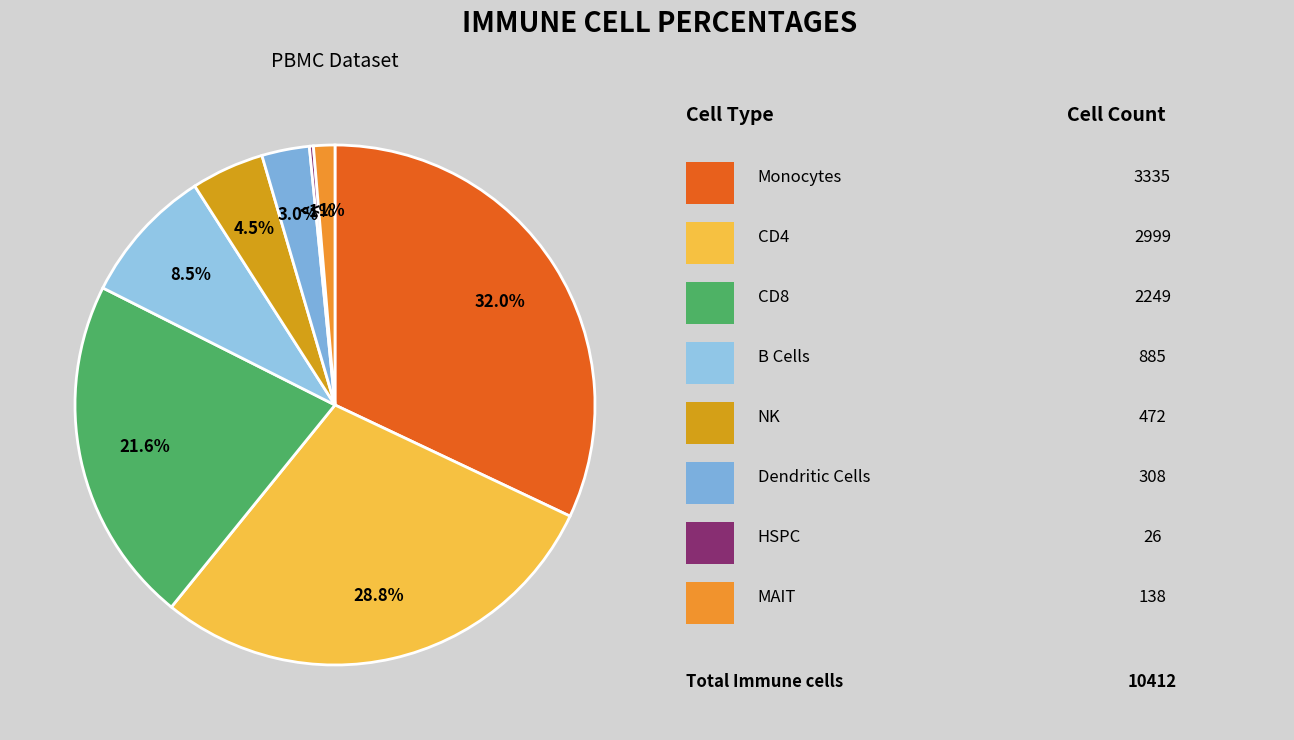

Which category has the smallest portion of the pie?

HSPC